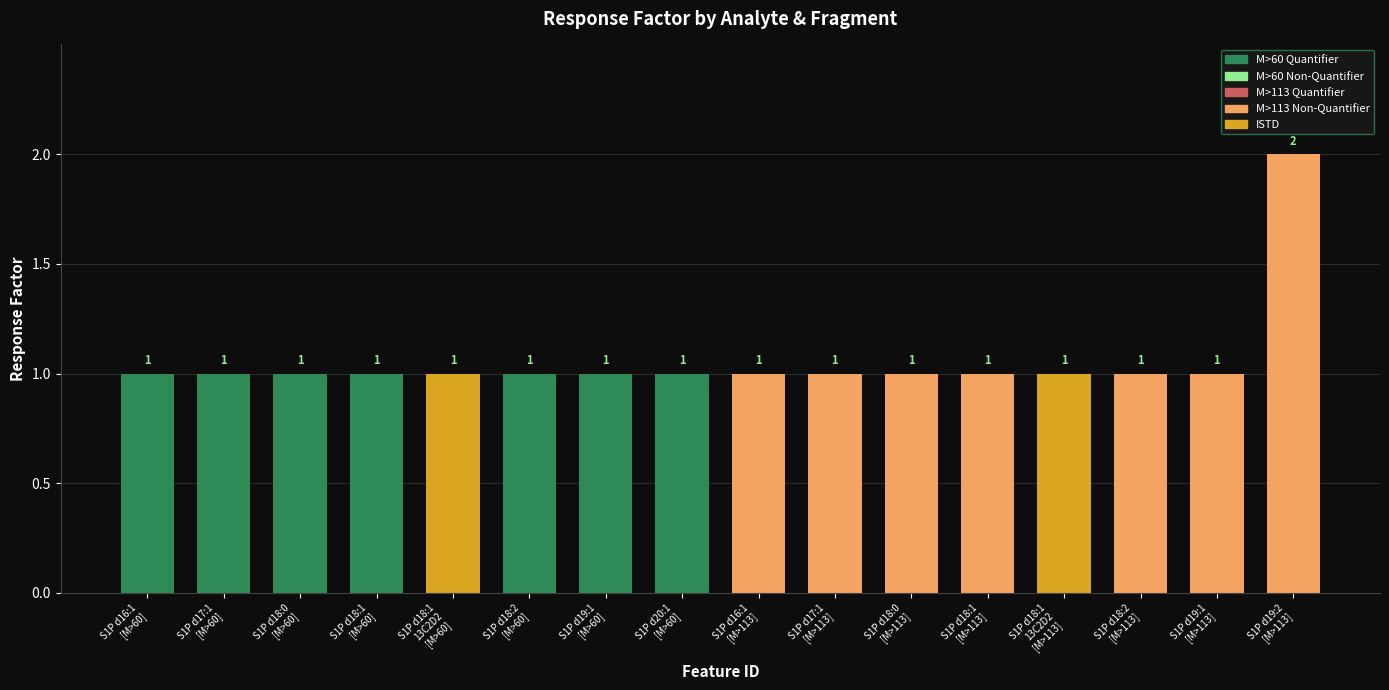

Reading right to left, list all the values displayed in this chart.

S1P d19:2
[M>113]=2	S1P d19:1
[M>113]=1	S1P d18:2
[M>113]=1	S1P d18:1
13C2D2
[M>113]=1	S1P d18:1
[M>113]=1	S1P d18:0
[M>113]=1	S1P d17:1
[M>113]=1	S1P d16:1
[M>113]=1	S1P d20:1
[M>60]=1	S1P d19:1
[M>60]=1	S1P d18:2
[M>60]=1	S1P d18:1
13C2D2
[M>60]=1	S1P d18:1
[M>60]=1	S1P d18:0
[M>60]=1	S1P d17:1
[M>60]=1	S1P d16:1
[M>60]=1